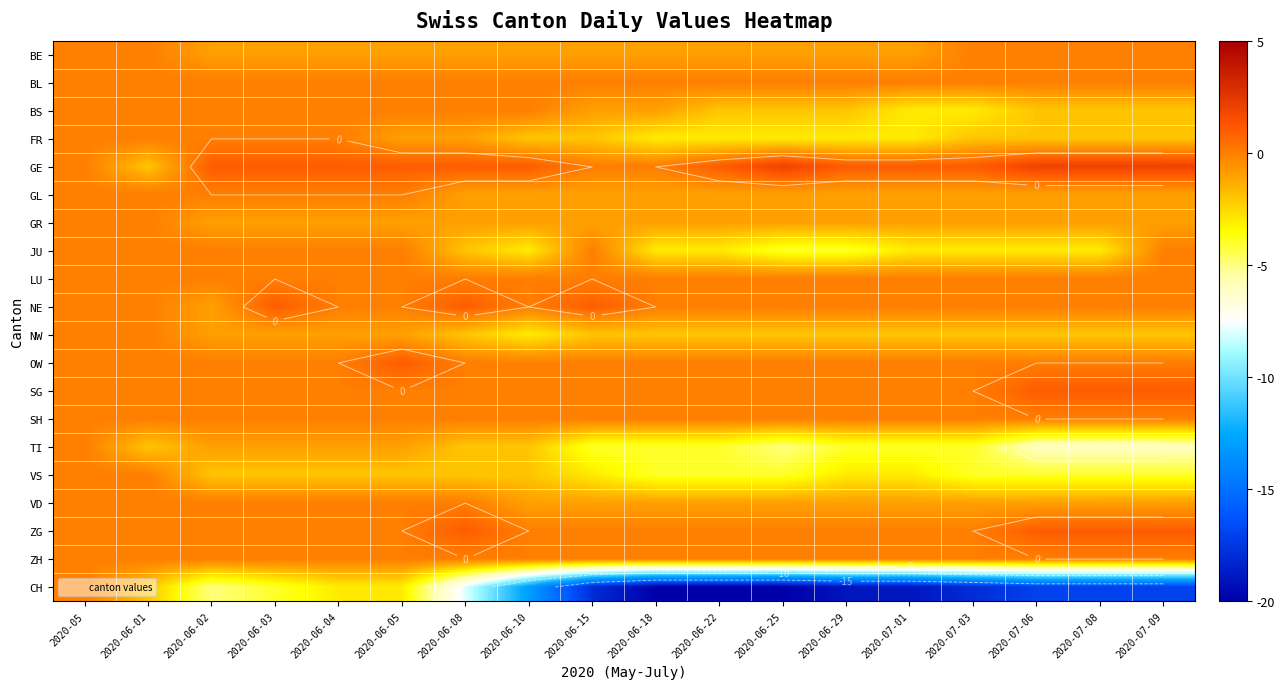

The VS series shows 0 at 2020-05. True or false?

True